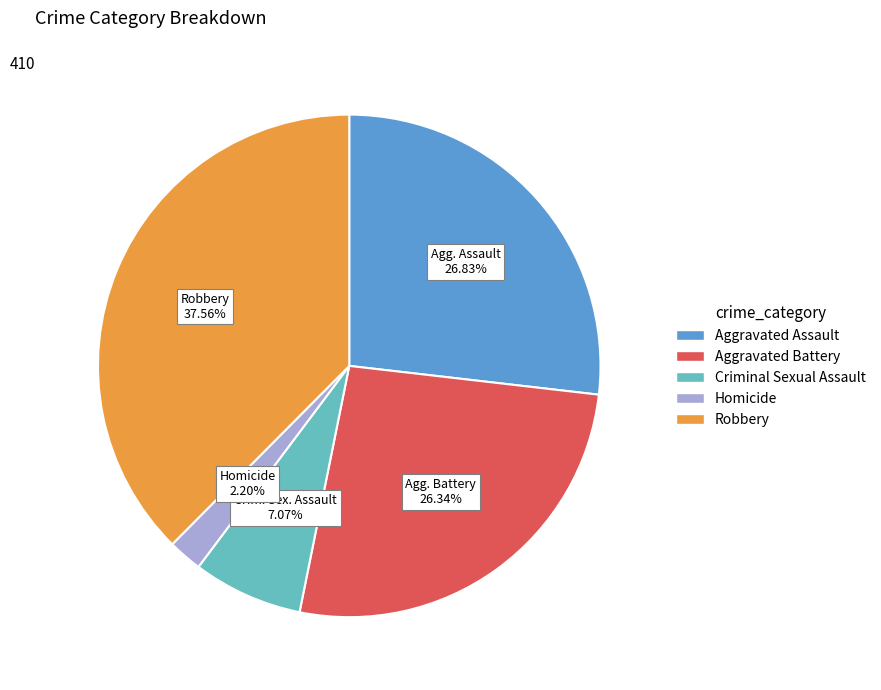

Does any single category account for the majority?

No